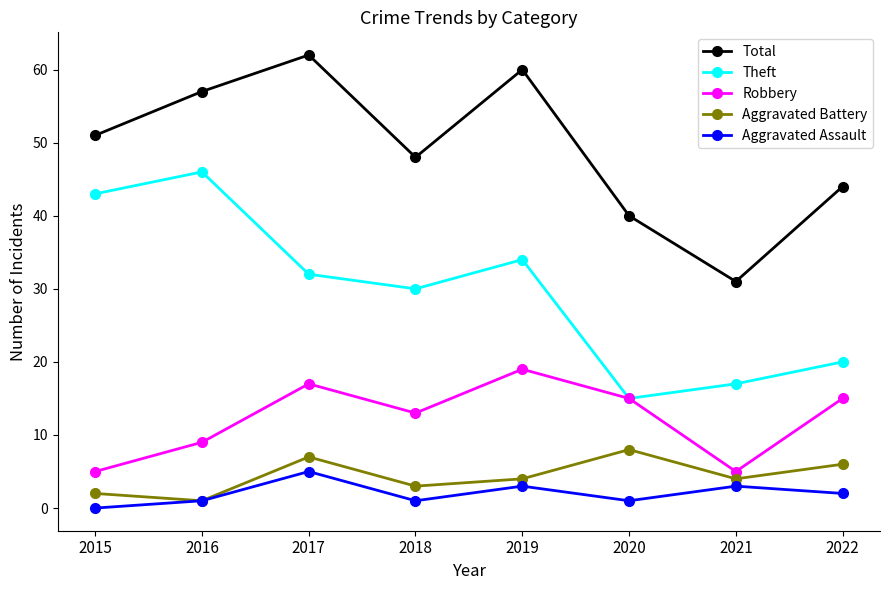

At 2015, list the series in order from smallest to largest.

Aggravated Assault, Aggravated Battery, Robbery, Theft, Total